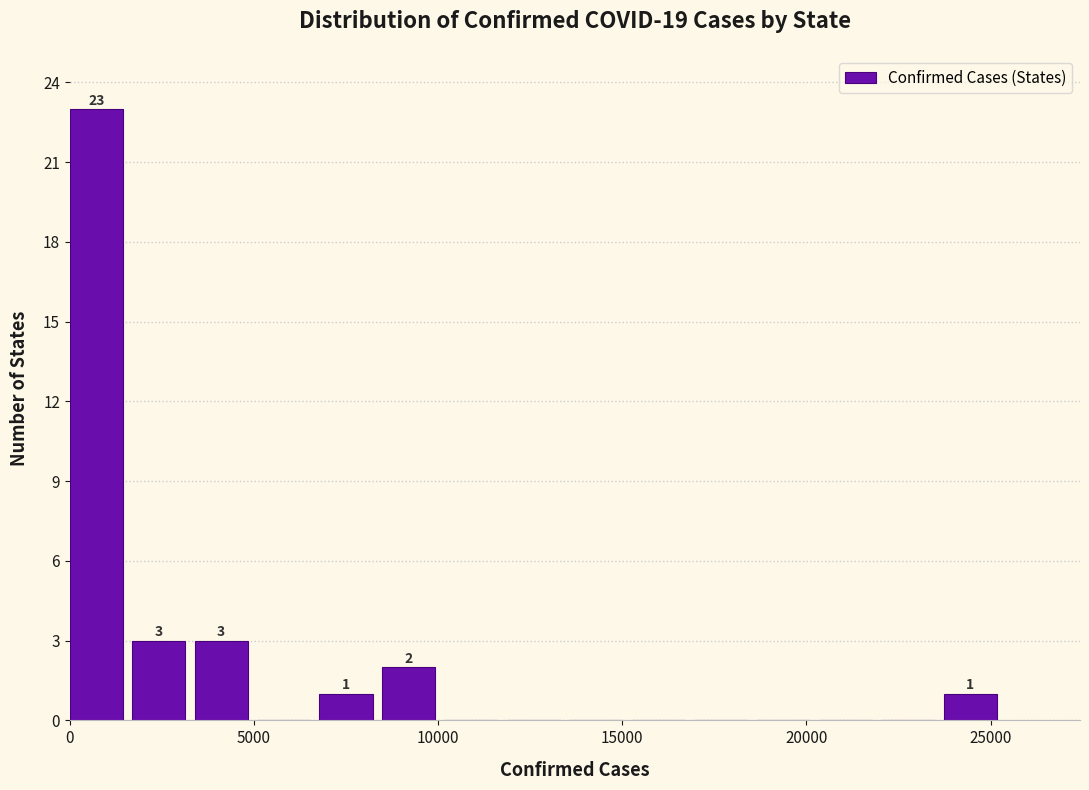

Read against the x-axis, roughly where is the centre of the tallest bar?

500